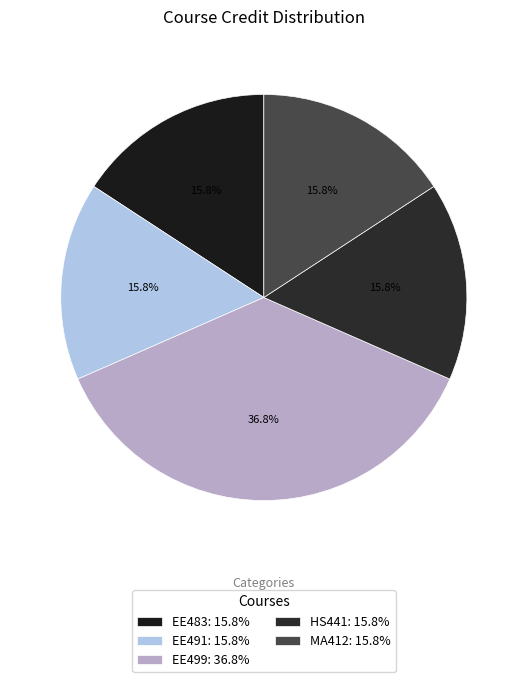

Which category has the smallest portion of the pie?

EE483